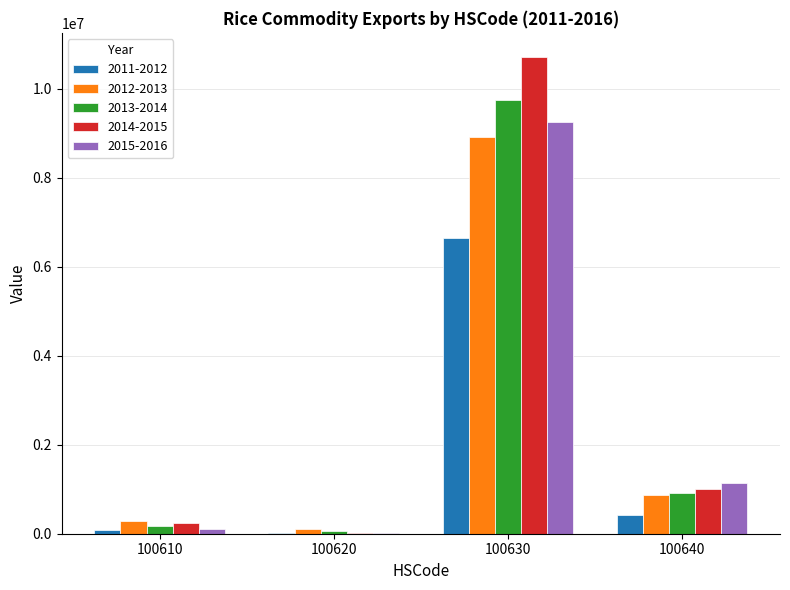

At which category is the sum across all series the highest?

100630